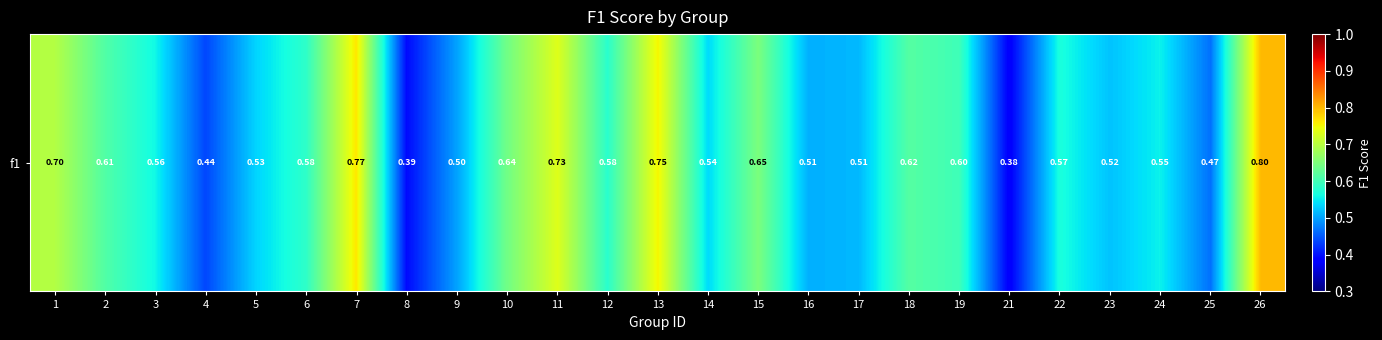

Is it true that the value at 10 is 0.8?

False